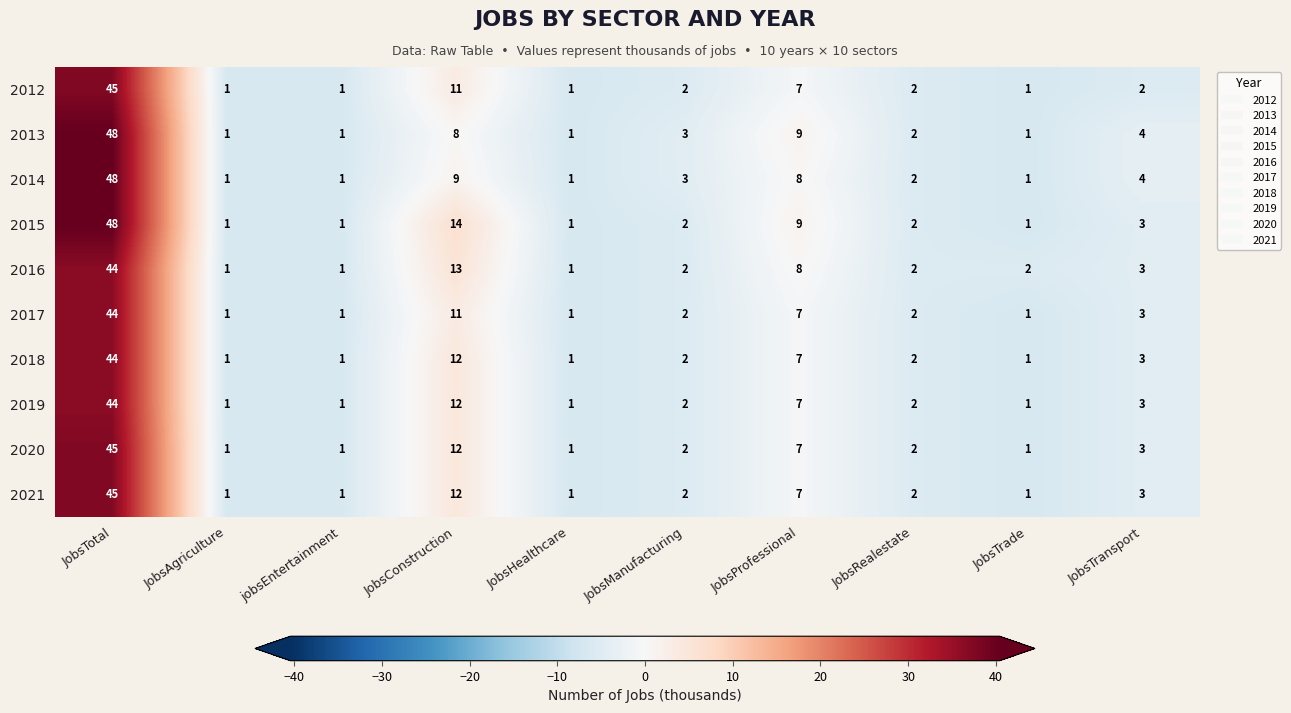

Which label corresponds to the largest value in the chart?

JobsTotal